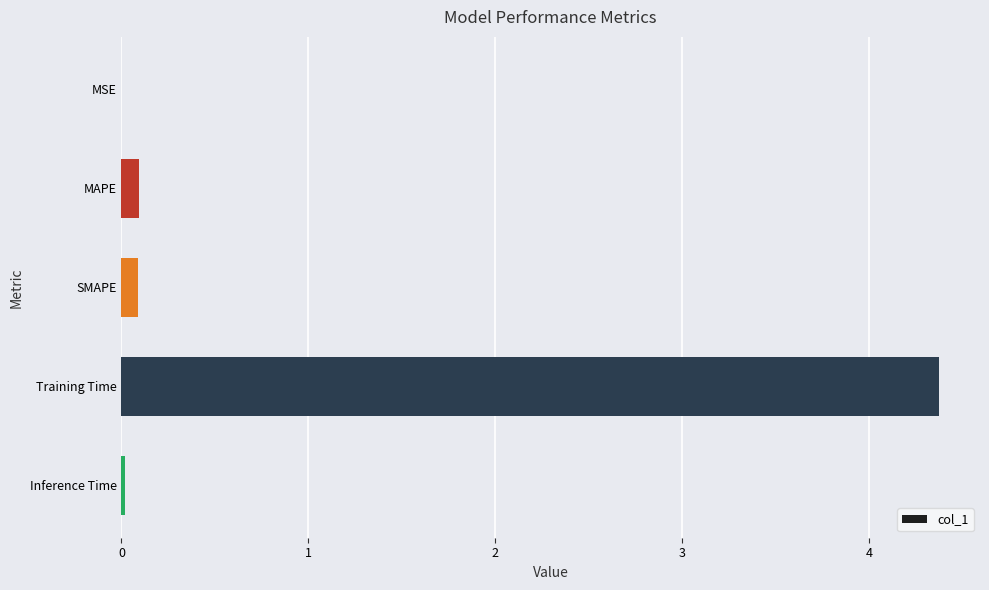

True or false: the data shows 0.1 at MAPE.

True